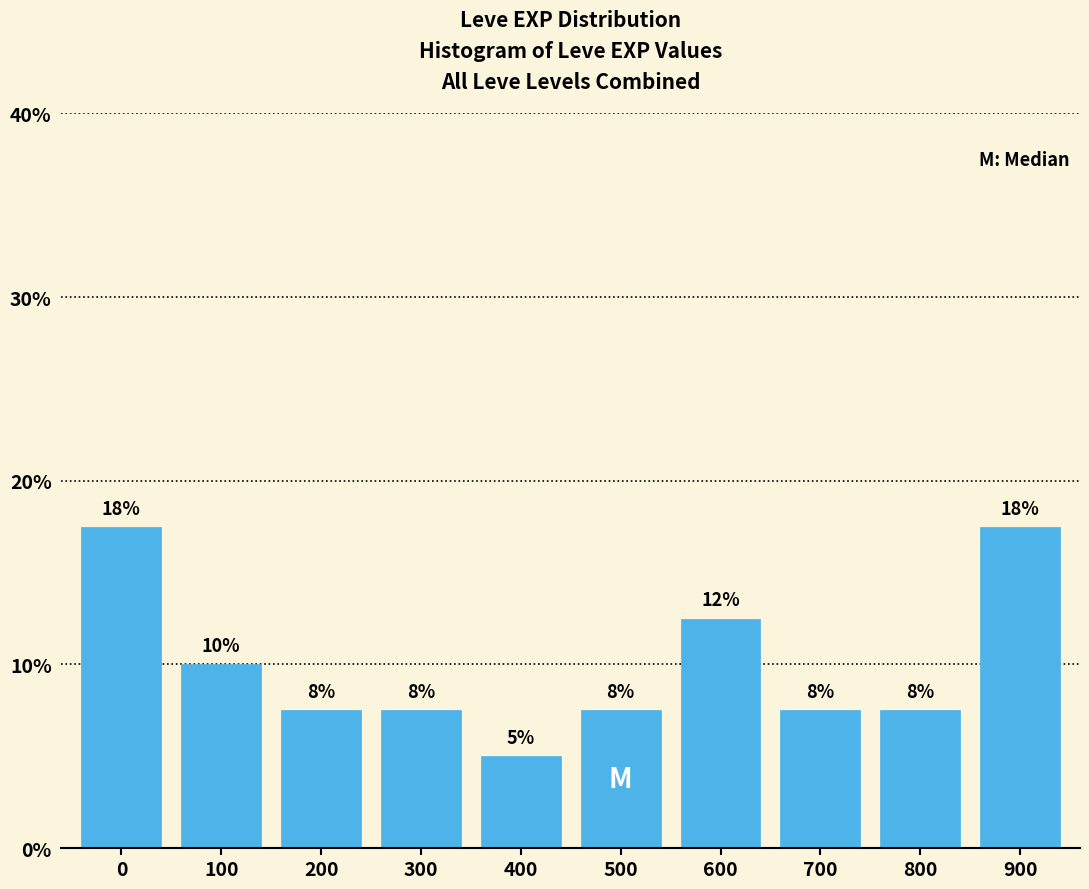

How many bars are there in total?

10